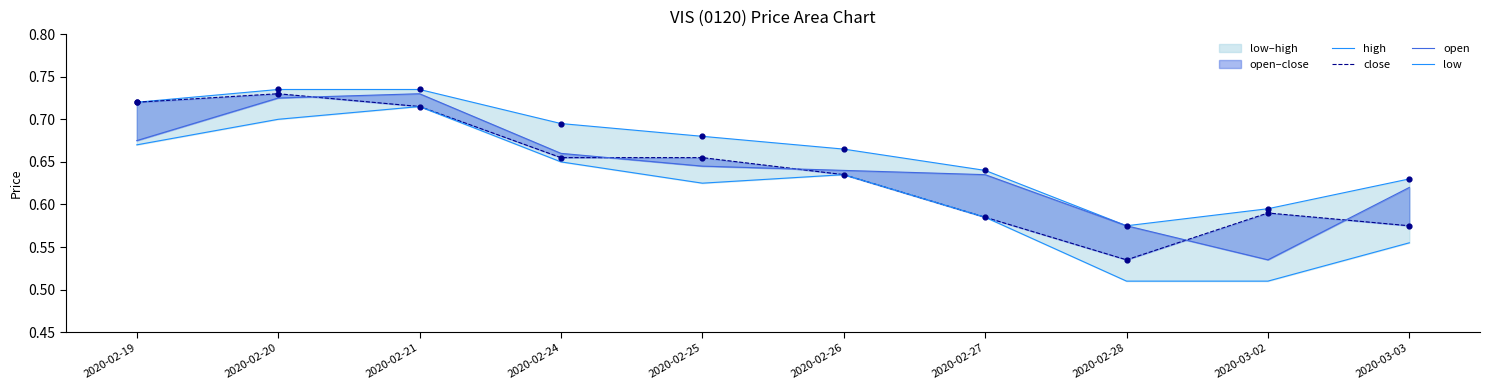

Which series reaches the minimum Y coordinate?

low